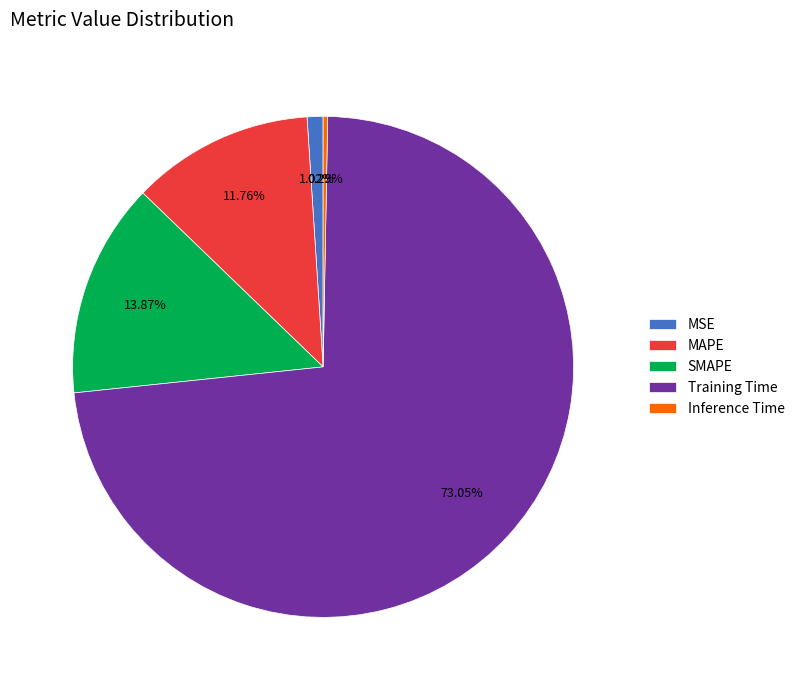

Approximately how many times larger is the value at SMAPE compared to Training Time?

0.2